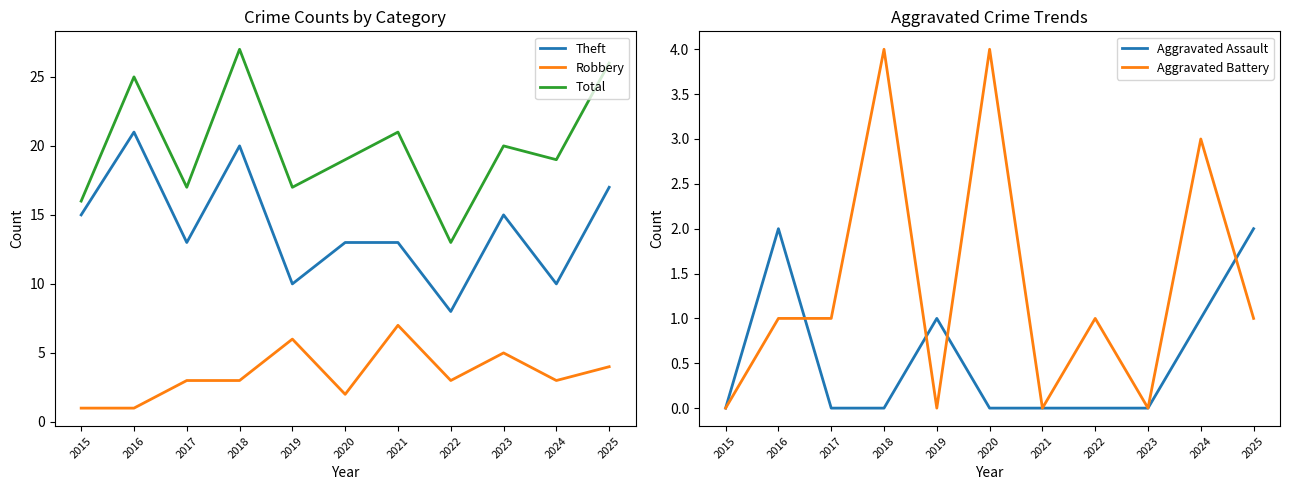

True or false: Aggravated Assault and Theft intersect in this chart.

False